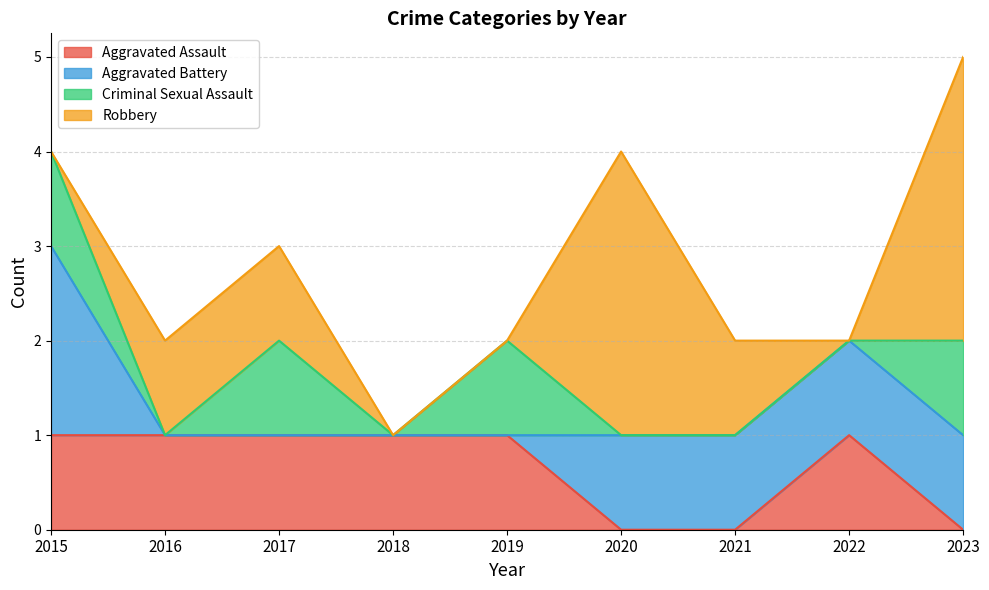

How many Criminal Sexual Assault values are between 0 and 1?

9